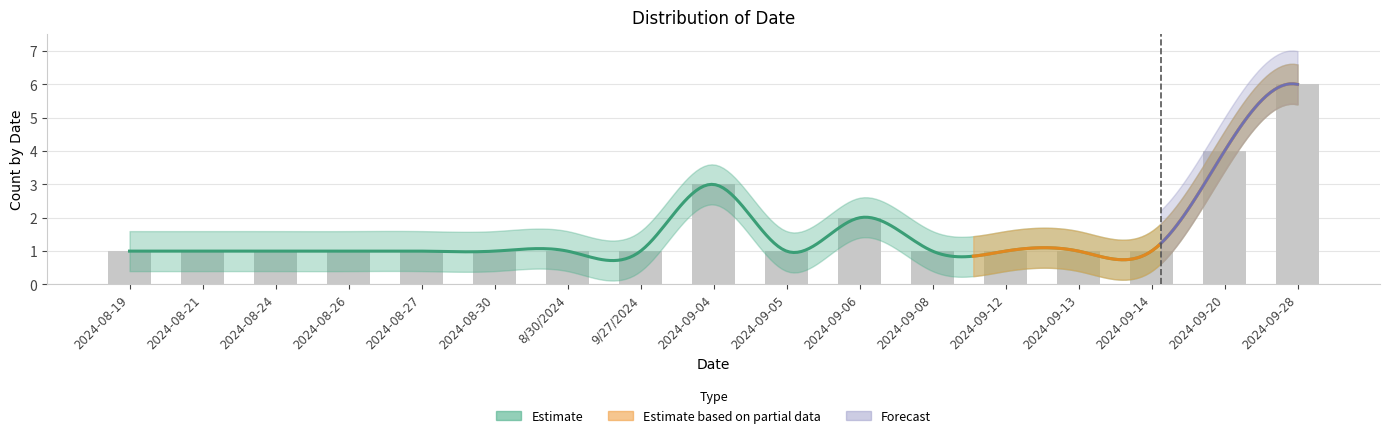

How many bars are there in total?

17